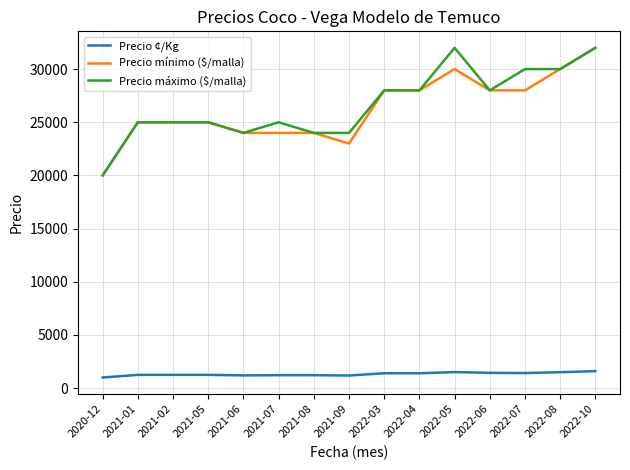

What is the spread (max minus min) of values at 2021-05?

23750